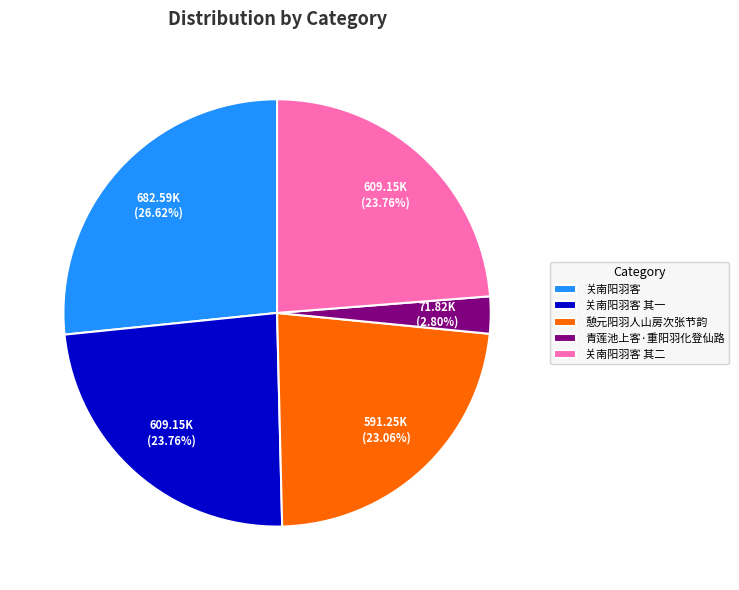

To the nearest percent, what is the average slice percentage?

20%